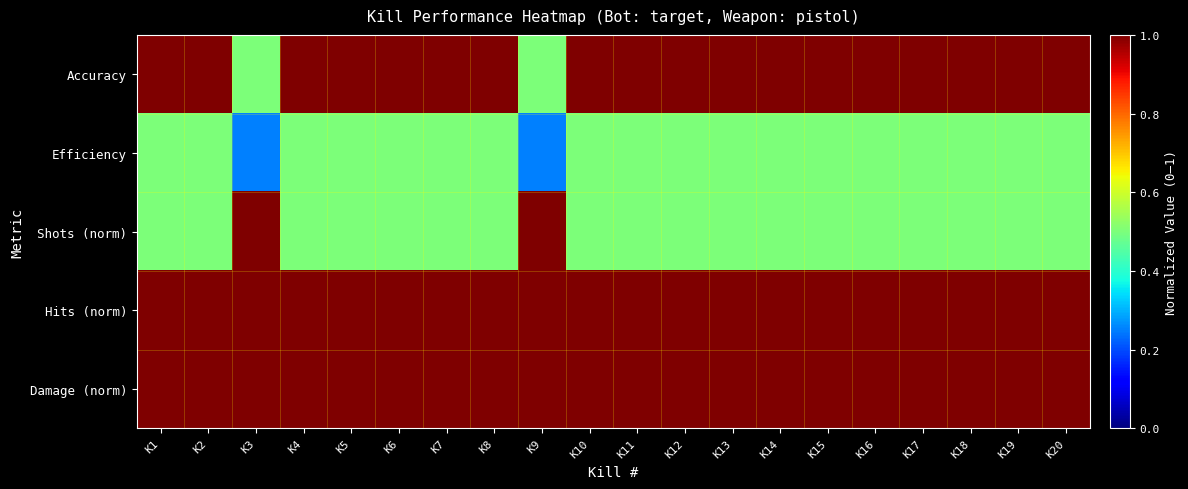

Rank the series by their maximum value, from highest to lowest.

Accuracy, Shots (norm), Hits (norm), Damage (norm), Efficiency